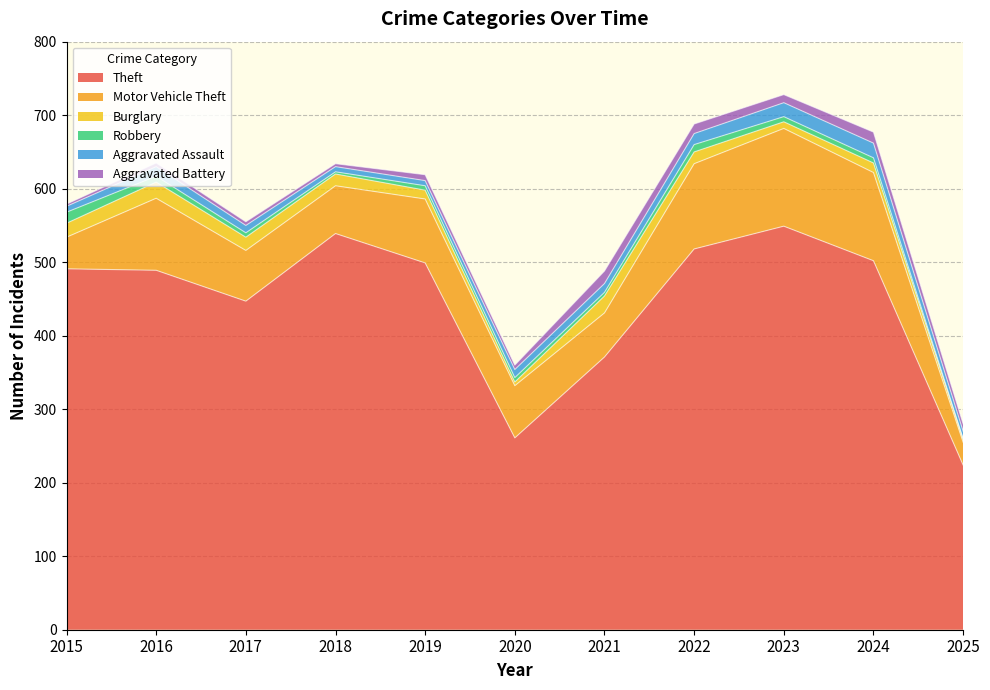

What is the smallest value displayed?

1